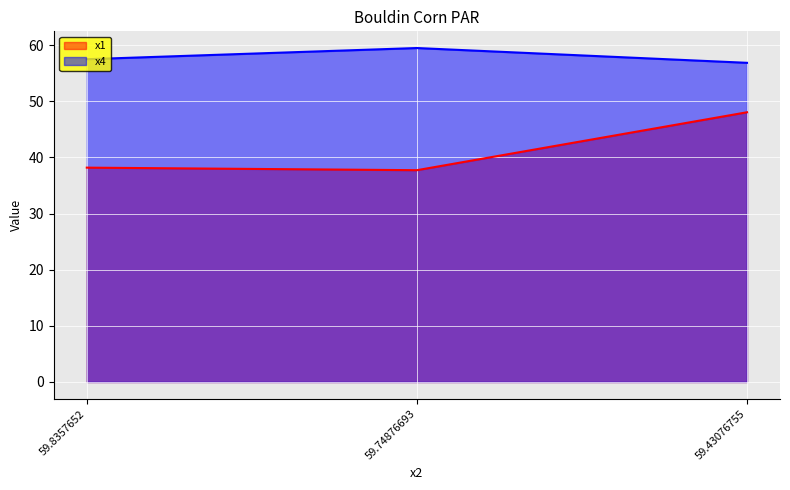

Which category has the lowest value in the x1 series?

59.74876693